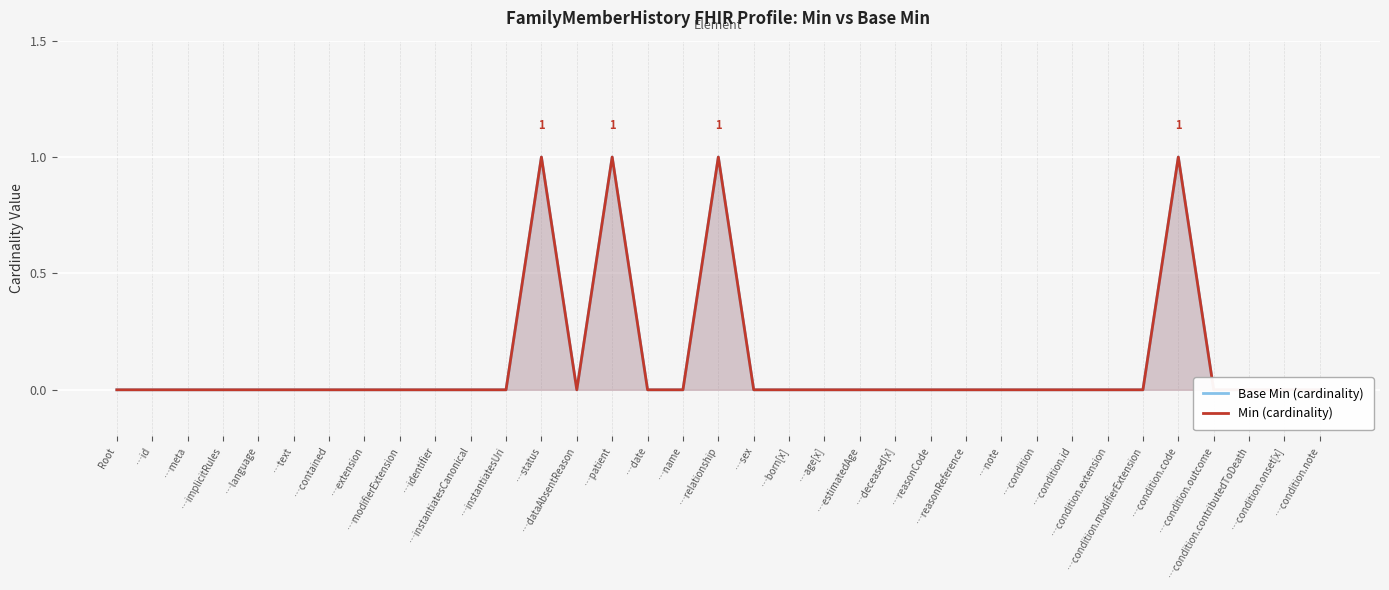

True or false: Base Min (cardinality) and Min (cardinality) cross at least once.

False